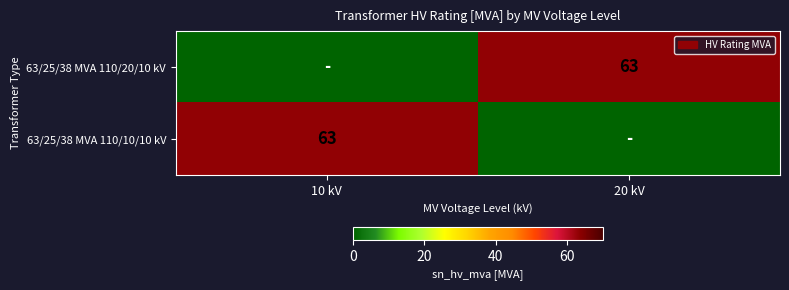

True or false: 63/25/38 MVA 110/20/10 kV has a value of 27 at 20 kV.

False